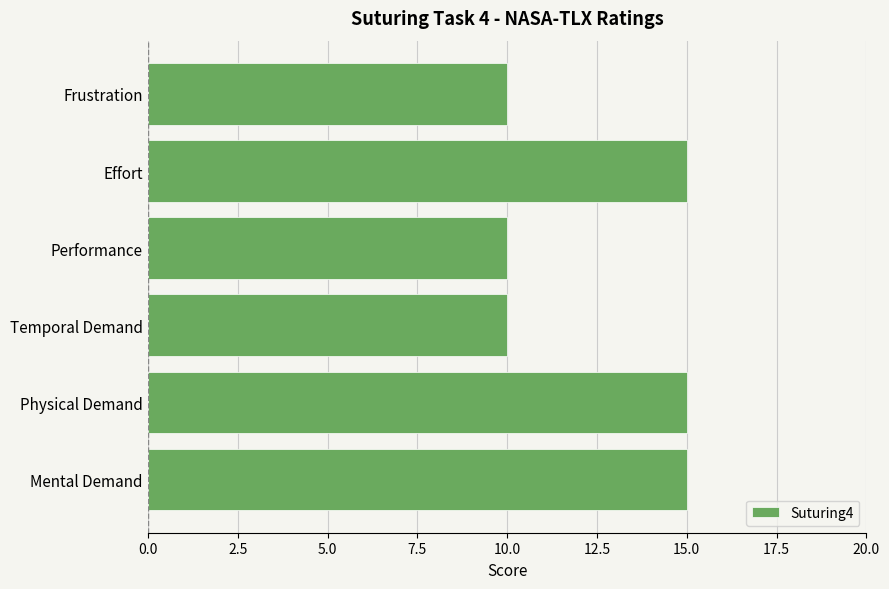

What is the maximum value shown in the chart?

15